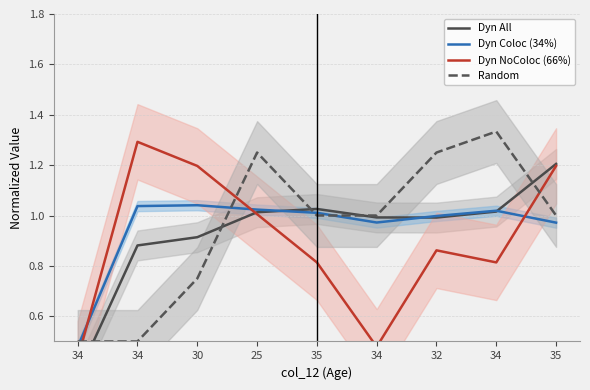

Which series has the largest range (max minus min)?

Dyn NoColoc (66%)